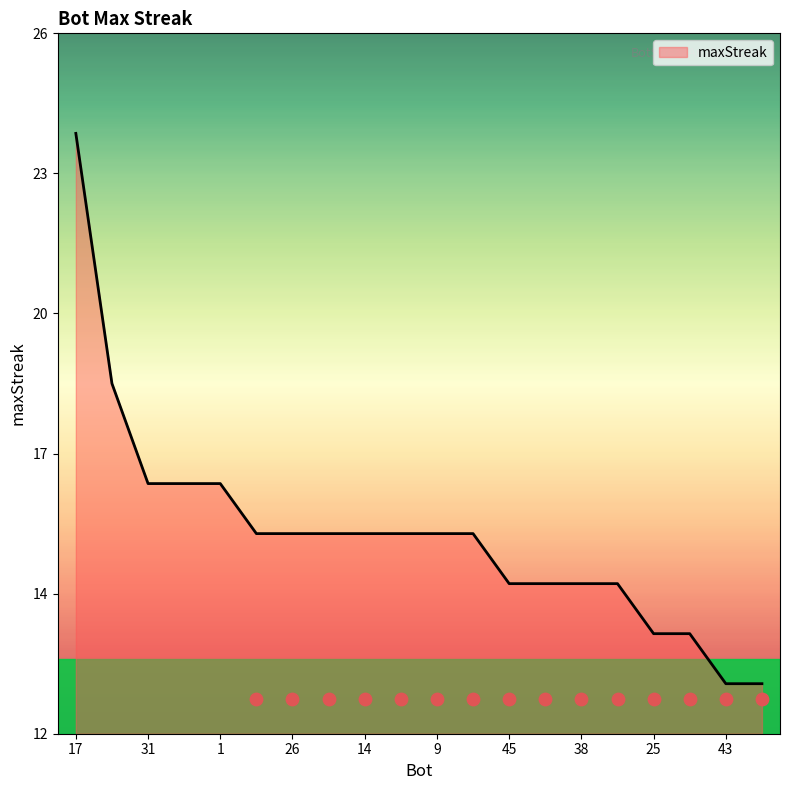

Which has a higher value, 22 or 24?

24